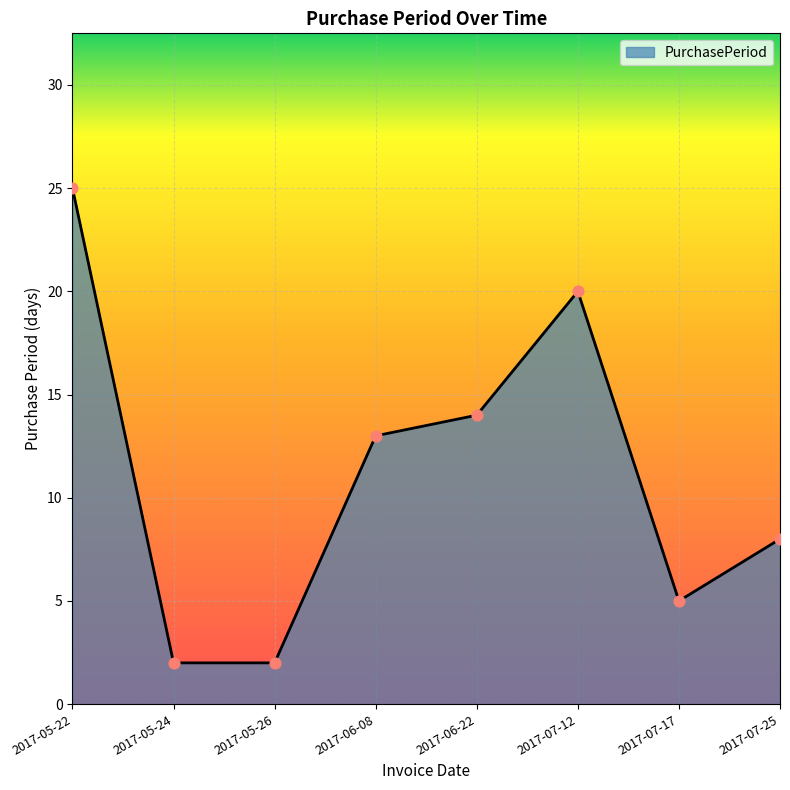

What is the change in value from 2017-05-24 to 2017-06-22?

+12